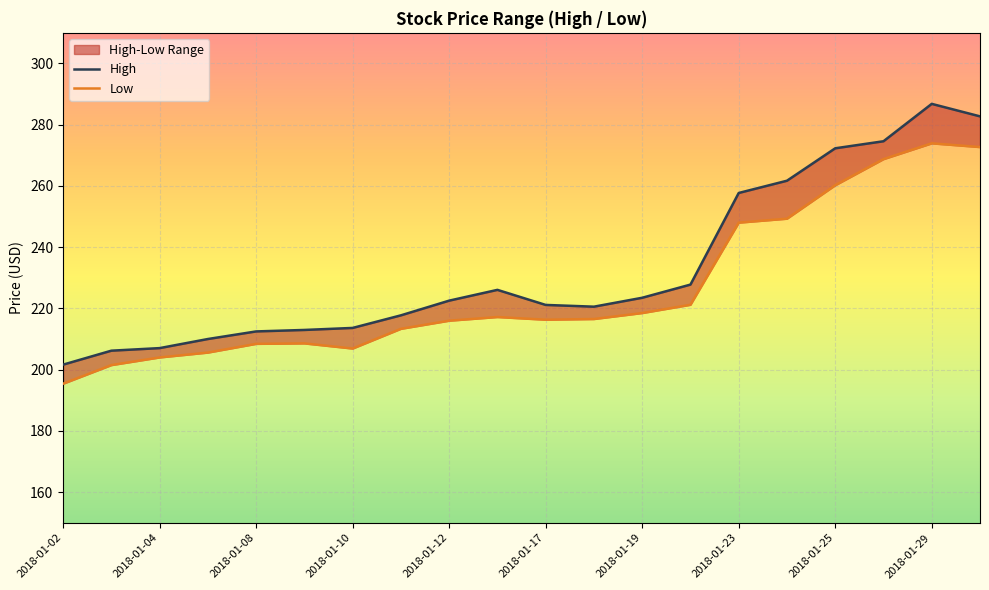

Rank the series by their average value, from highest to lowest.

High, Low